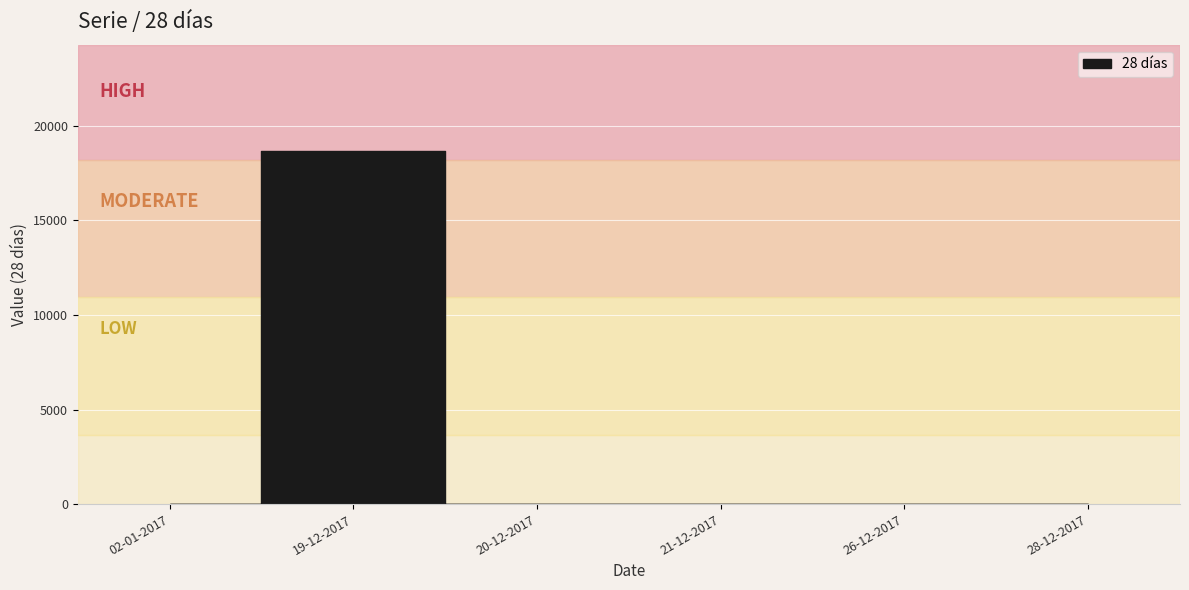

The chart shows a value of 0 at 28-12-2017. True or false?

True